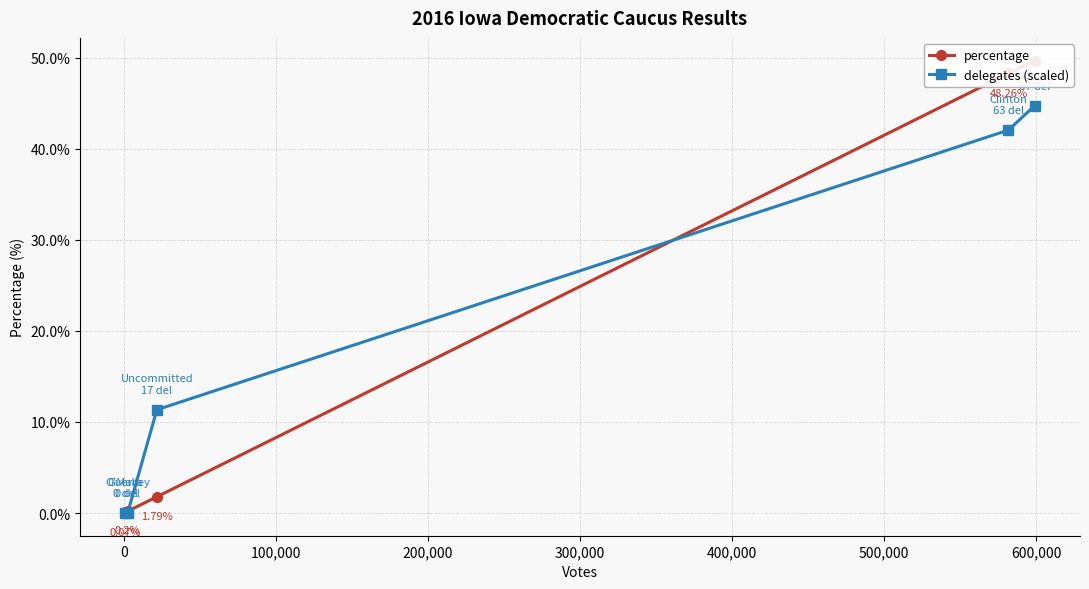

How many categories are shown in the chart?

5